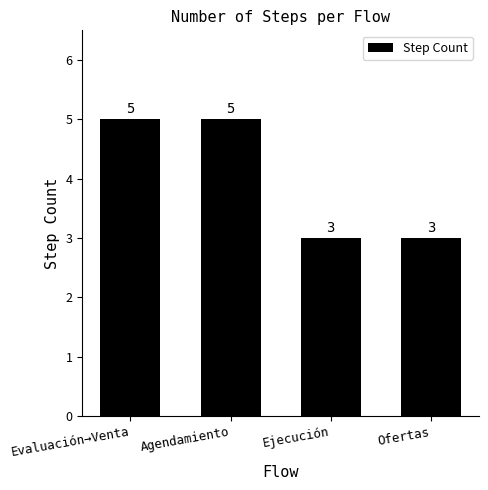

What is the minimum value shown in the chart?

3